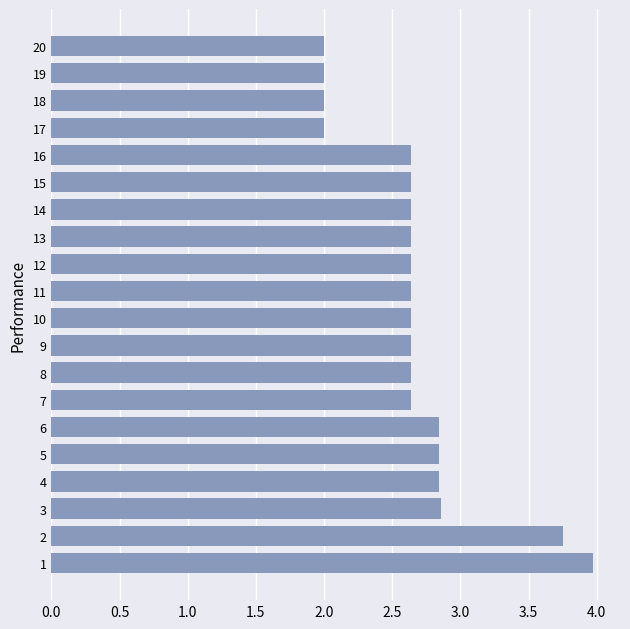

What is the difference between the maximum and second lowest values?

2.0